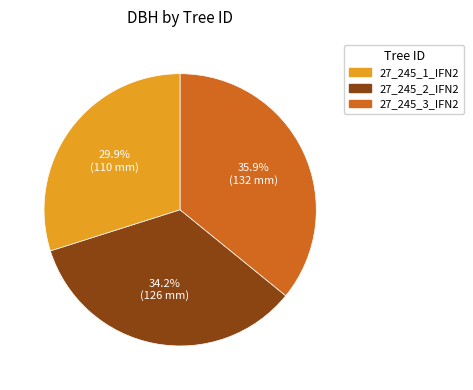

Is the sum of 27_245_3_IFN2 and 27_245_2_IFN2 greater than half?

Yes